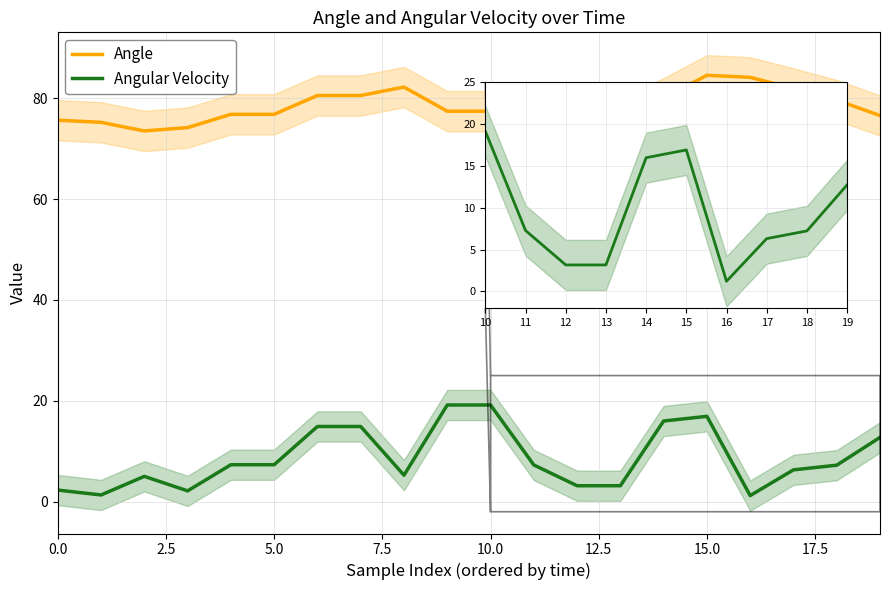

Reading left to right, list all the values displayed in this chart.

Angle: 75.6	75.2	73.5	74.2	76.8	76.8	80.5	80.5	82.2	77.4	77.4	74.9	75.8	75.8	80.0	84.5	84.1	81.9	79.6	76.6
Angular Velocity: 2.3	1.3	5.0	2.1	7.3	7.3	14.9	14.9	5.2	19.2	19.2	7.3	3.2	3.2	16.0	16.9	1.2	6.3	7.2	12.7